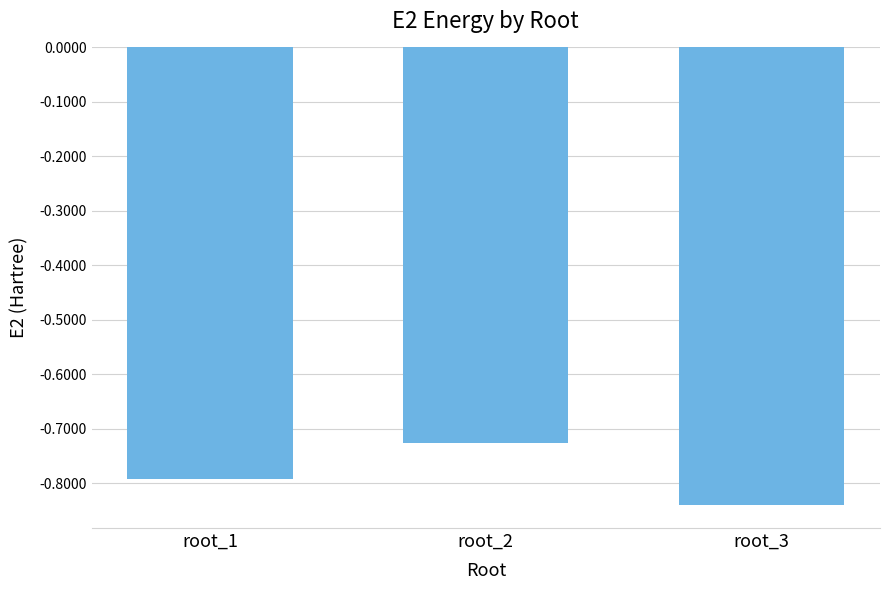

List the labels in order of value, largest first.

root_2, root_1, root_3